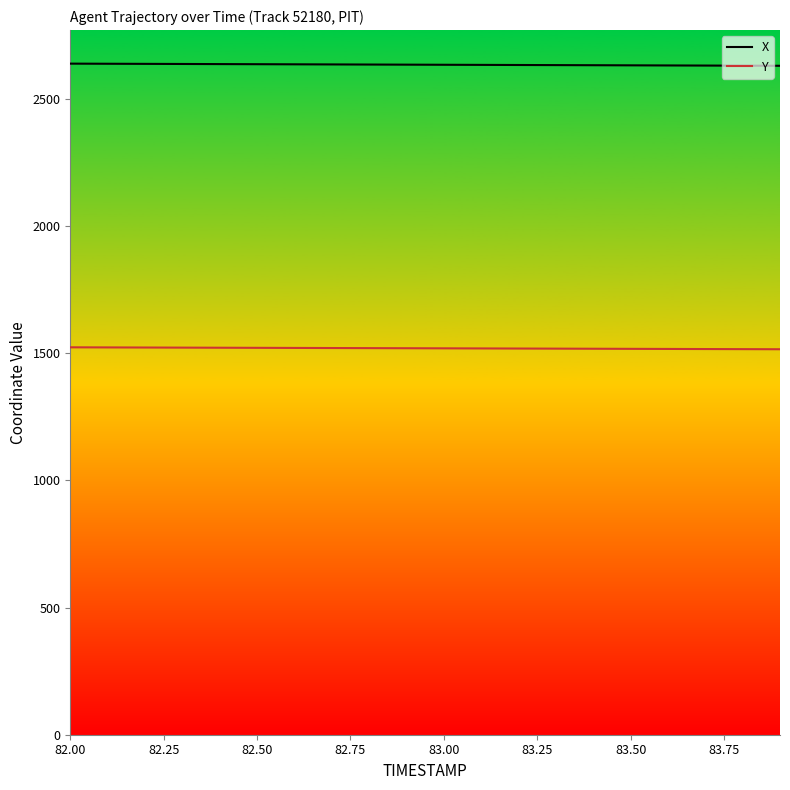

At how many categories does at least one series exceed 1657?

20